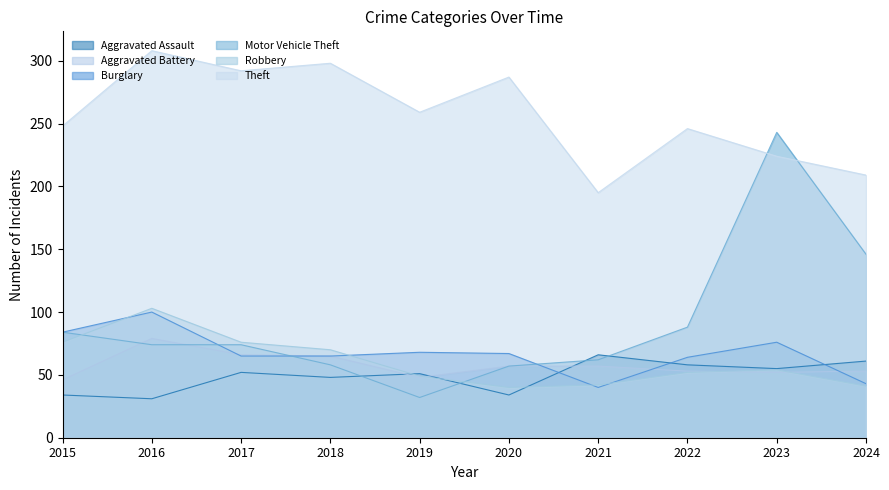

What is the smallest value displayed?

31